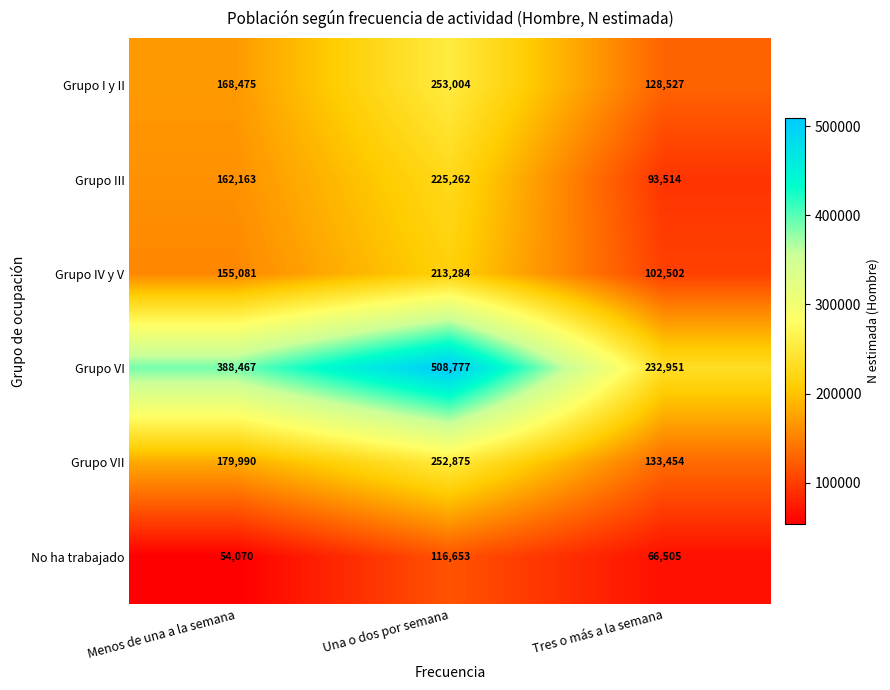

What value does the Grupo VI series have at Una o dos por semana?

508777